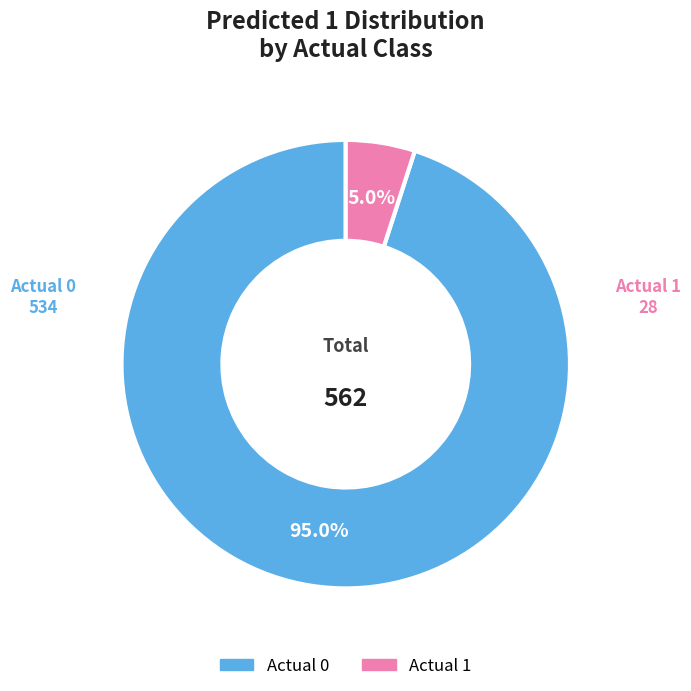

To the nearest percent, what percentage of the pie is Actual 0?

95%